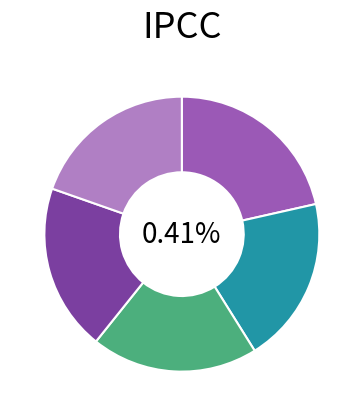

What percentage is the Bus_4 slice, to the nearest percent?

20%